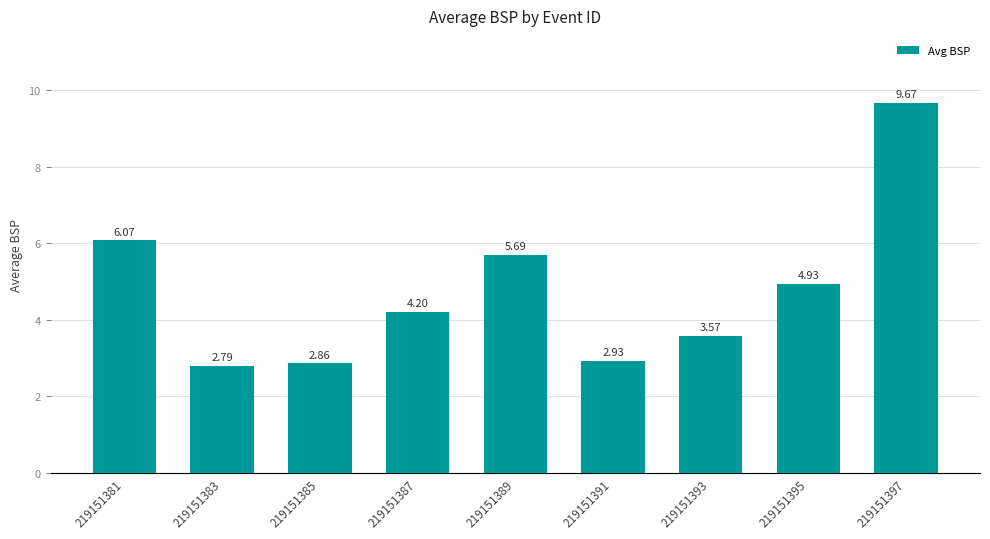

List the labels in order of value, largest first.

219151397, 219151381, 219151389, 219151395, 219151387, 219151393, 219151391, 219151385, 219151383